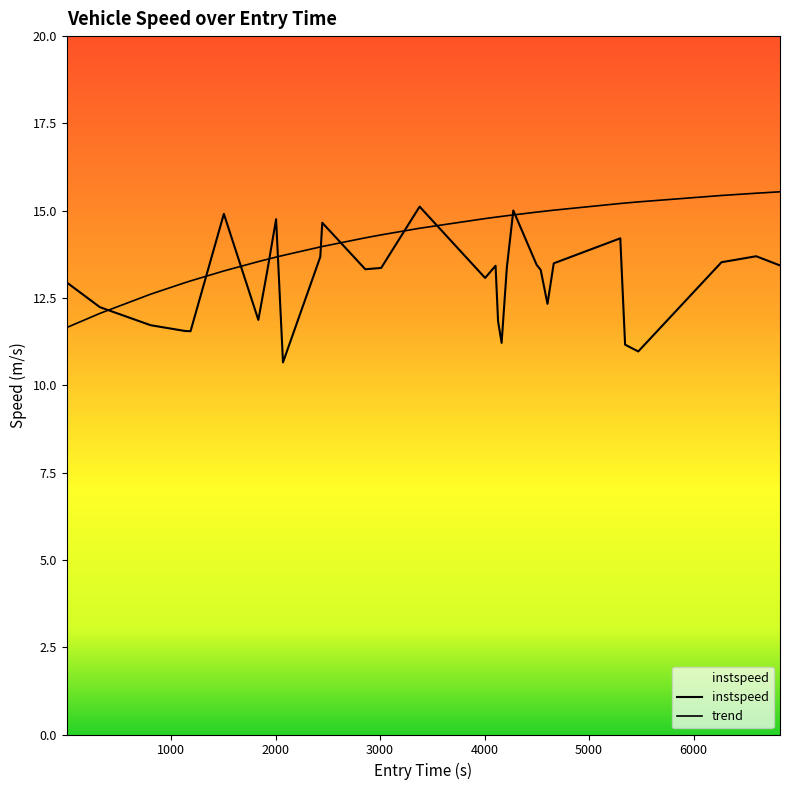

What is the label of the 11th point from the left?

2427.0